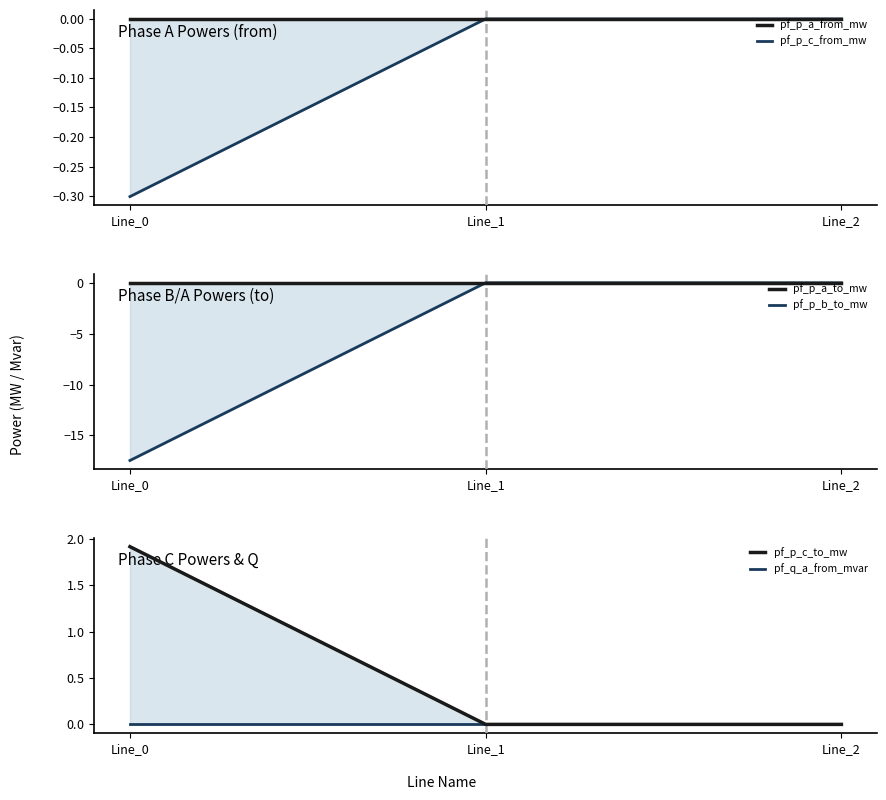

List the series in order of their peak value, highest first.

pf_p_c_to_mw, pf_p_c_from_mw, pf_p_a_to_mw, pf_q_a_from_mvar, pf_p_a_from_mw, pf_p_b_to_mw